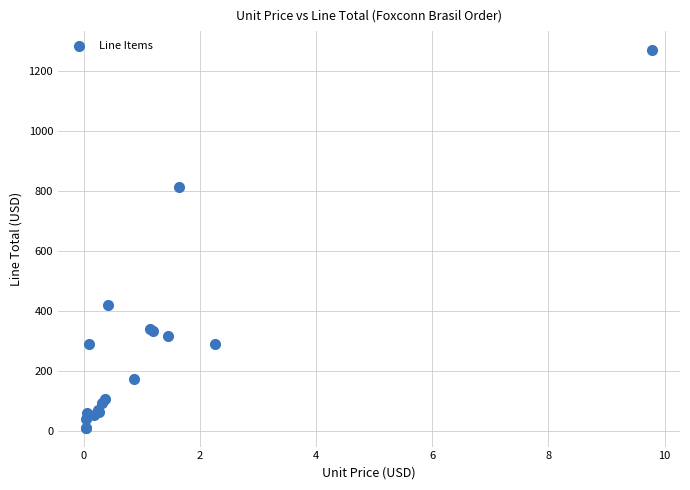

What Y value in the scatter plot is closest to 641?

815.0